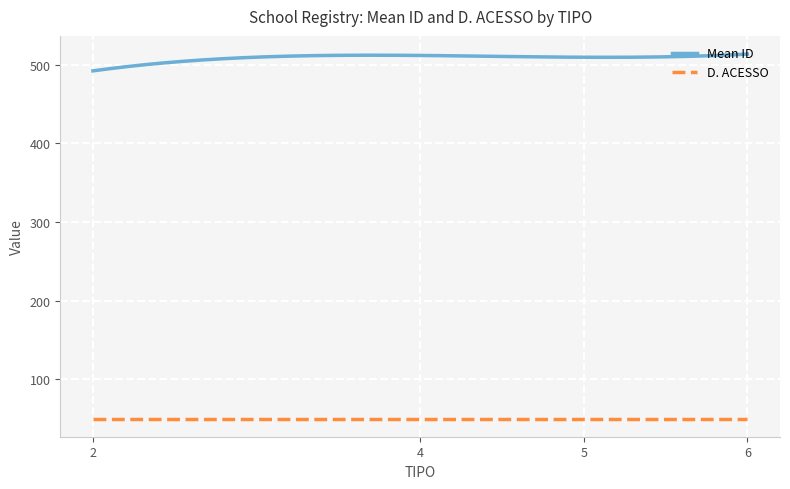

At how many categories does at least one series exceed 62?

300